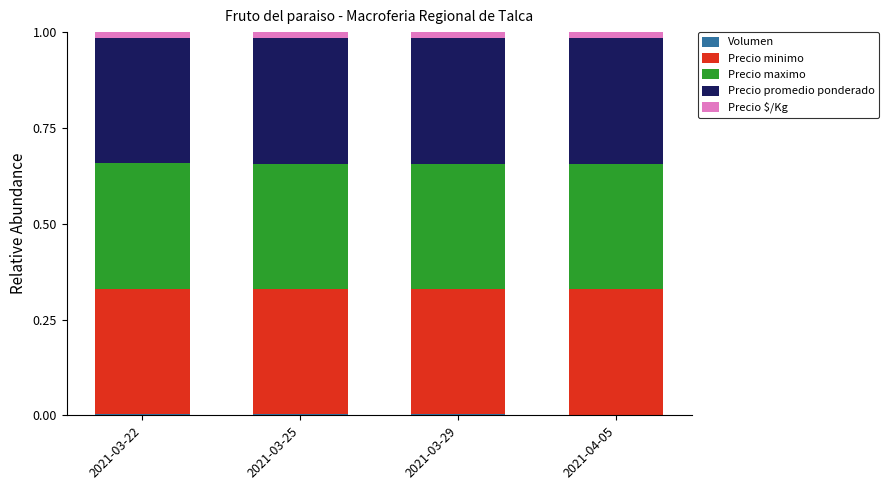

How many categories are shown in the chart?

4